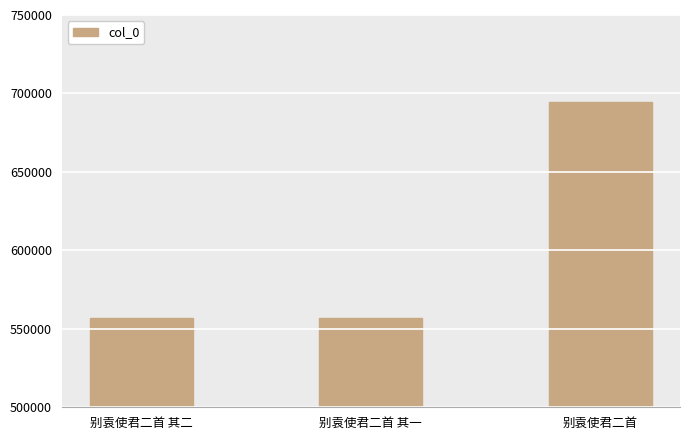

Between 别袁使君二首 and 别袁使君二首 其二, which is larger?

别袁使君二首